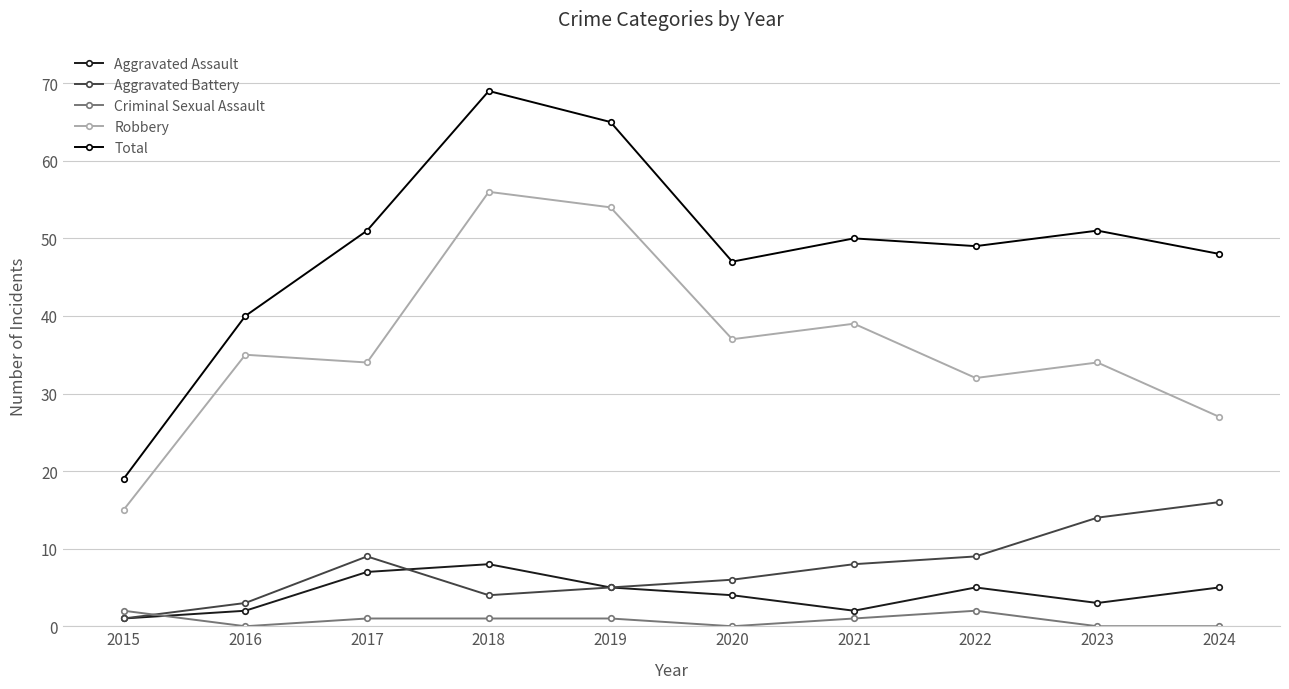

What is the value of the Aggravated Assault point at the 8th from the left?

5